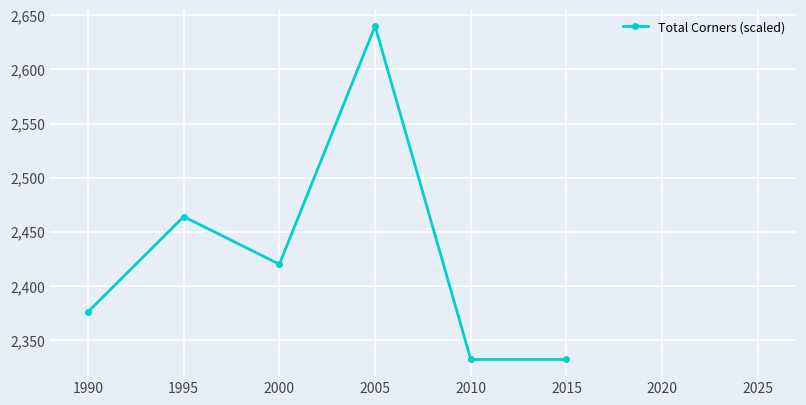

How many lines are shown in the chart?

1